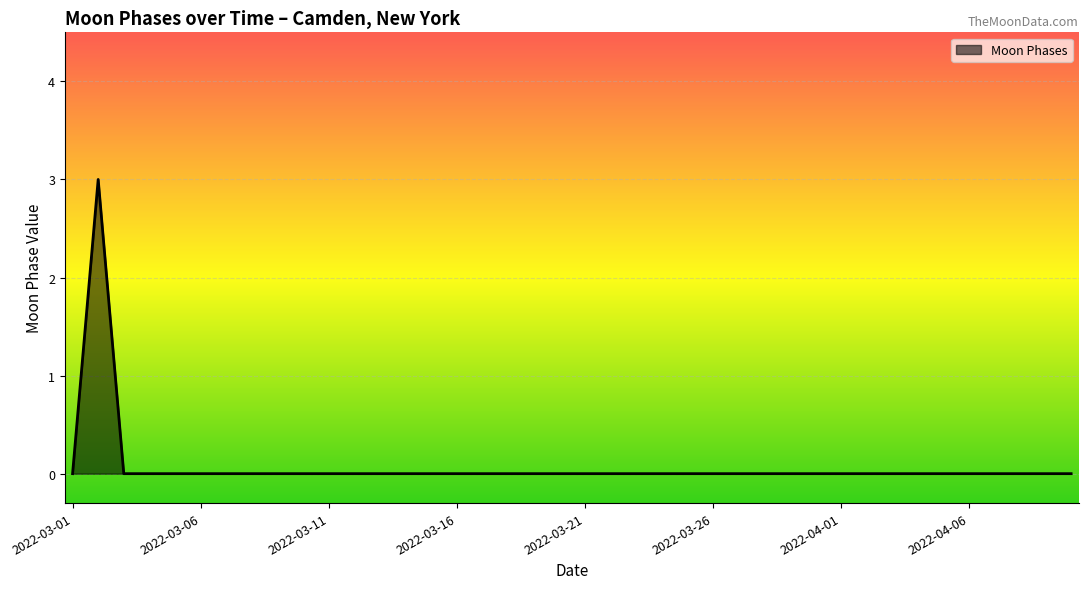

What is the difference between the maximum and minimum values?

3